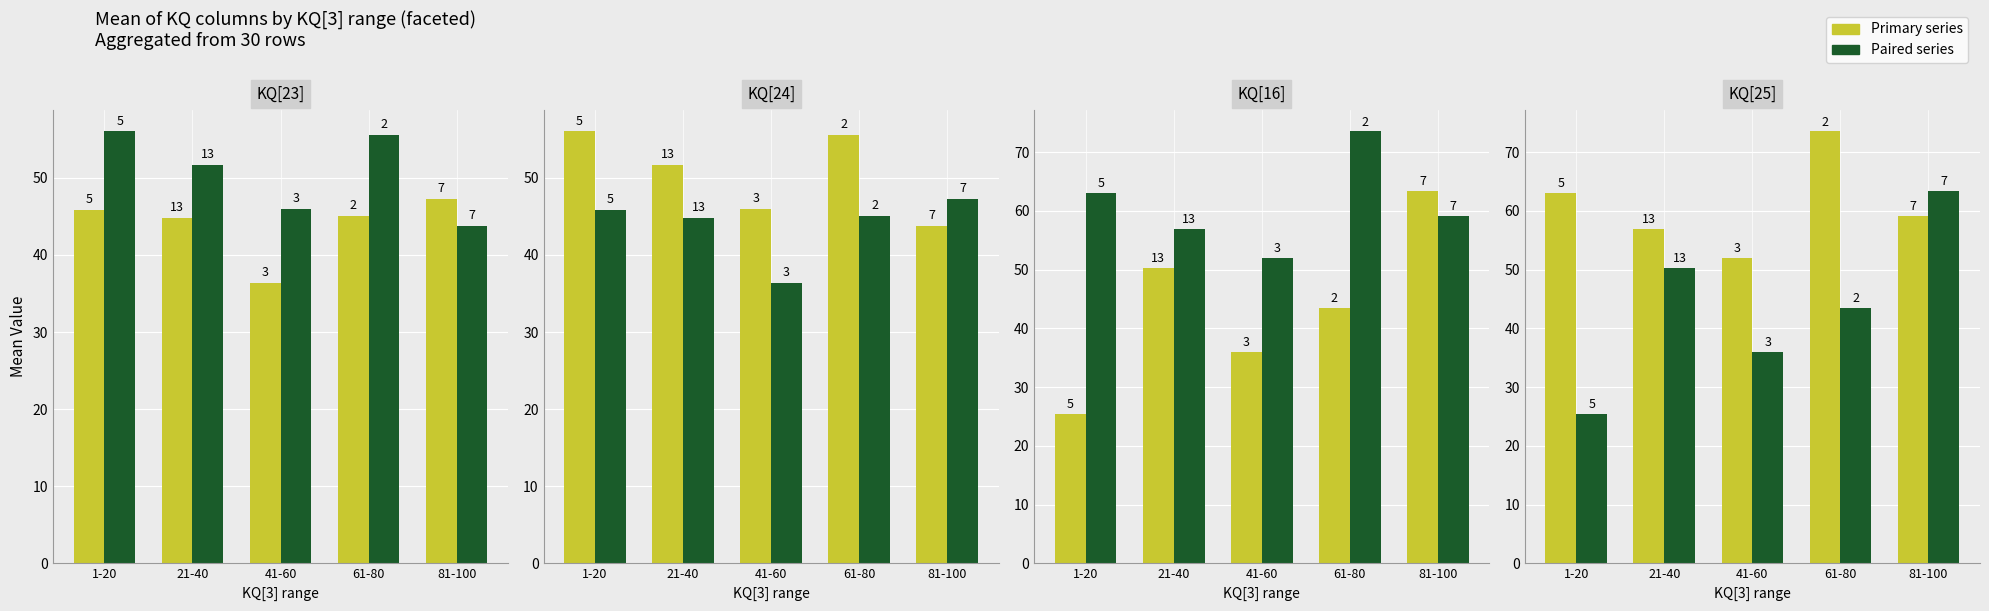

What is the sum of all KQ[25] values?

304.5